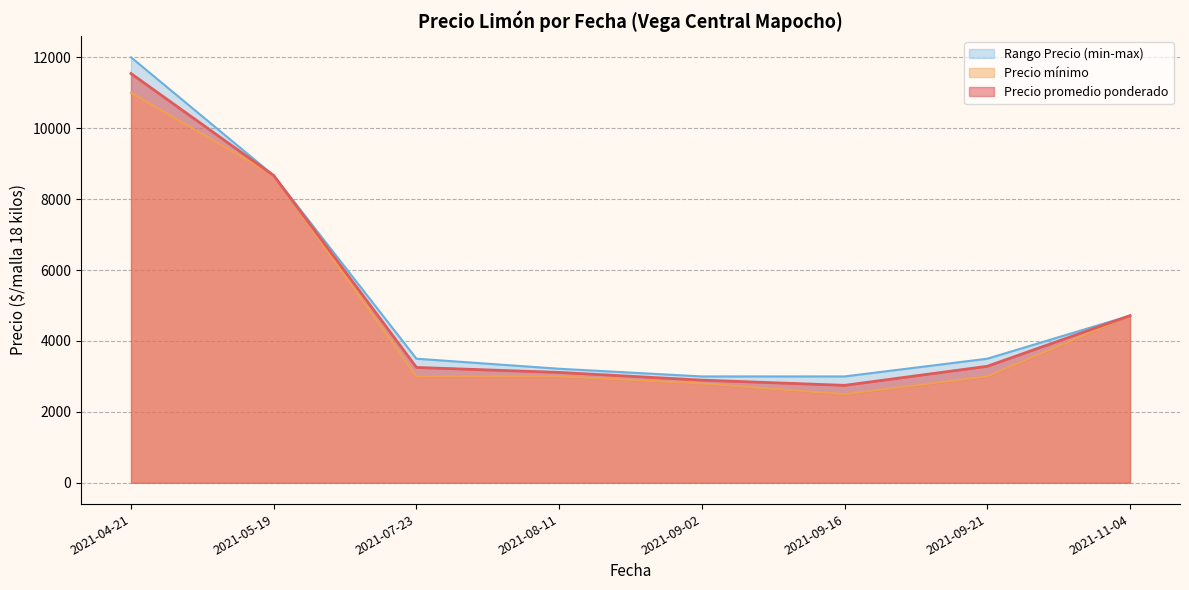

Is the value of Precio minimo at 2021-09-02 greater than the value of Precio maximo at 2021-04-21?

No